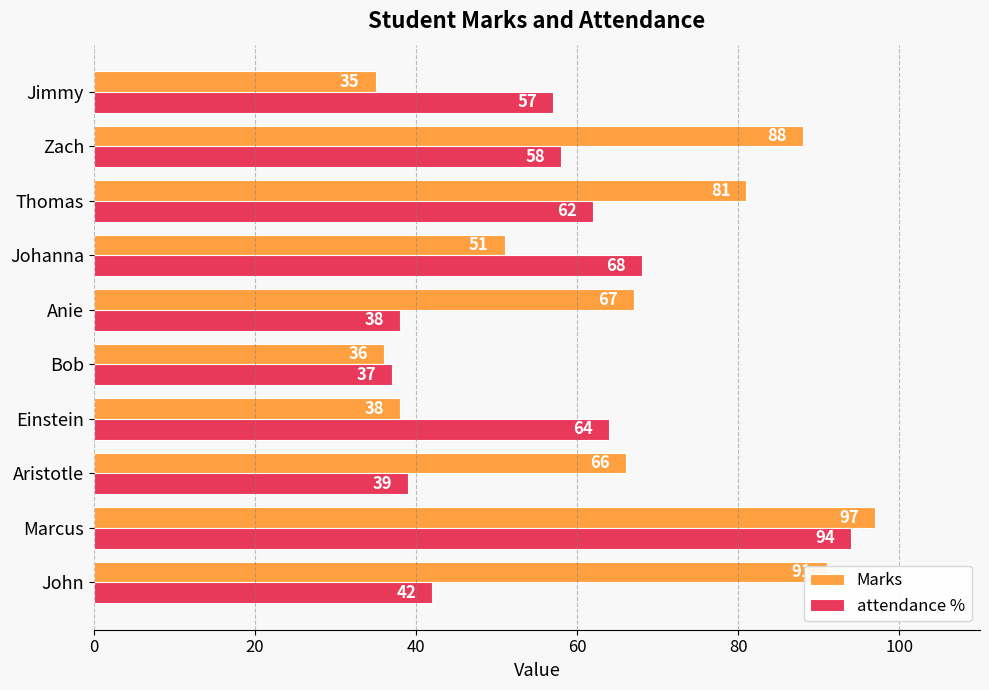

At which label is Marks closest to 66?

Aristotle